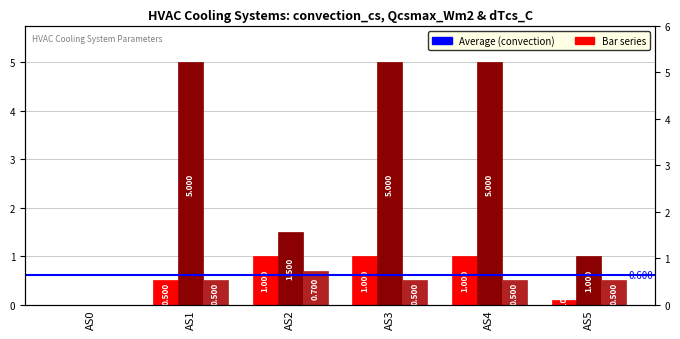

True or false: dTcs_C has a value of 0.5 at AS1.

True